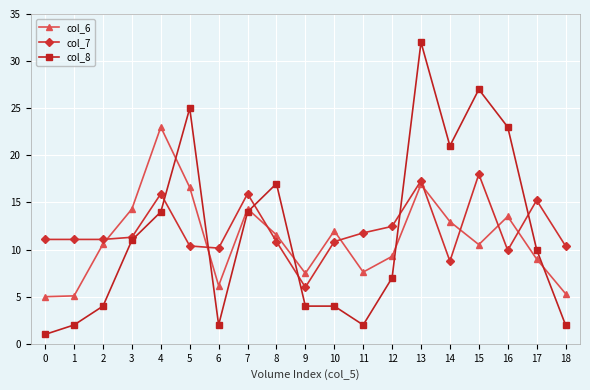

What is the value of the col_7 point at the 11th from the left?

10.8